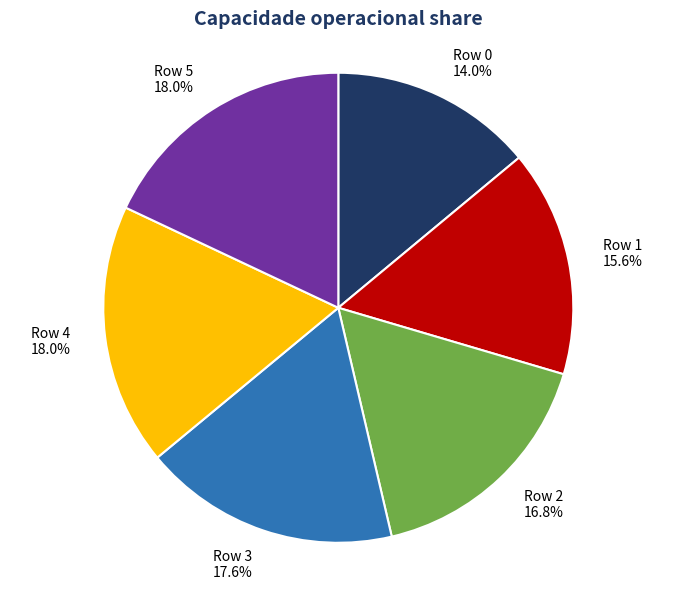

True or false: Row 0 accounts for 14% of the total.

True